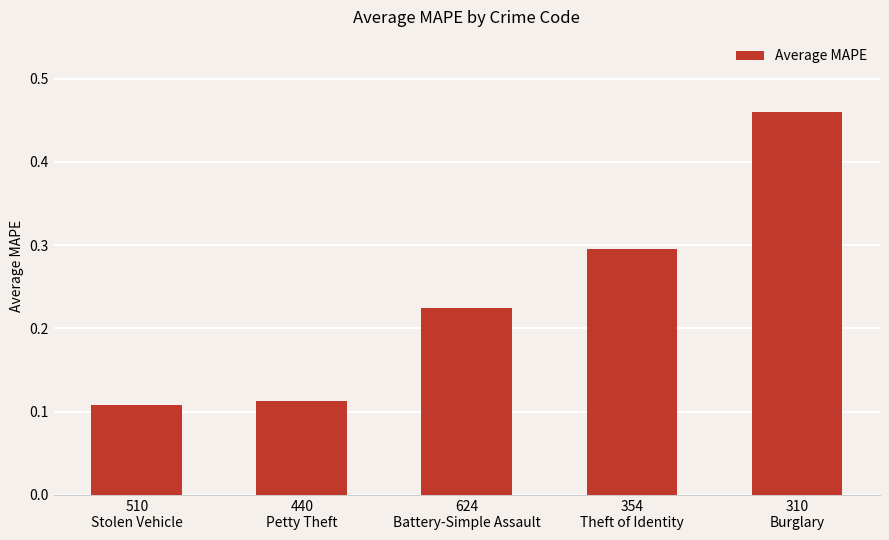

What is the difference between the maximum and minimum values?

0.4